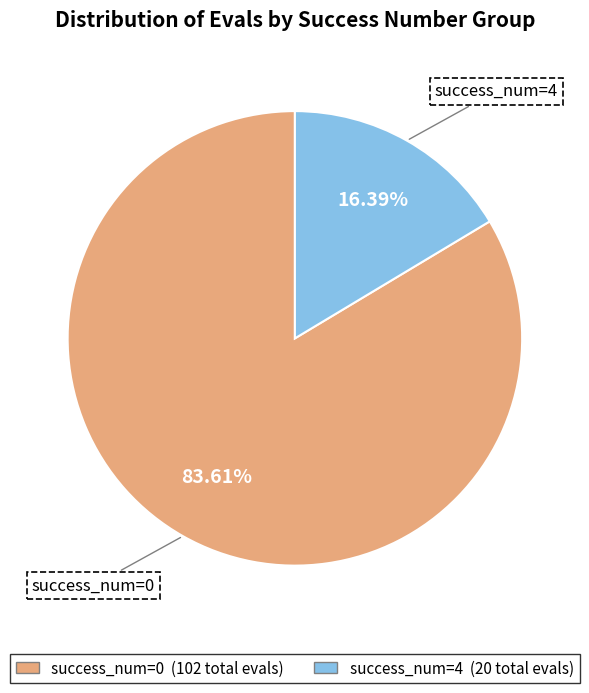

To the nearest percent, what is the average slice percentage?

50%